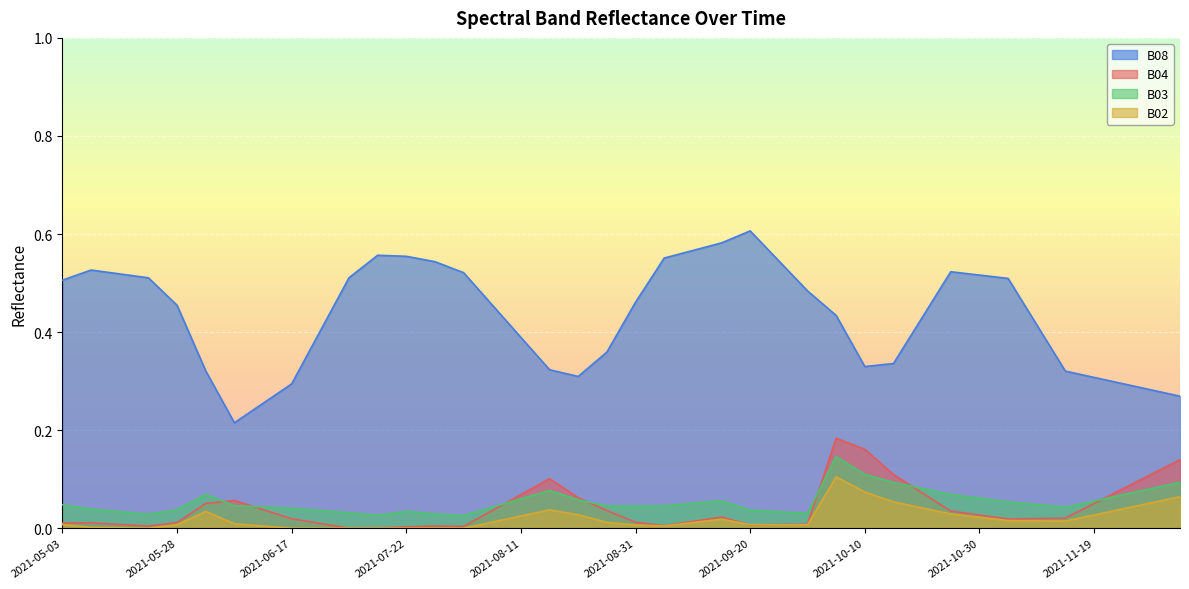

True or false: B04 has a value of 0.0 at 2021-07-27.

False